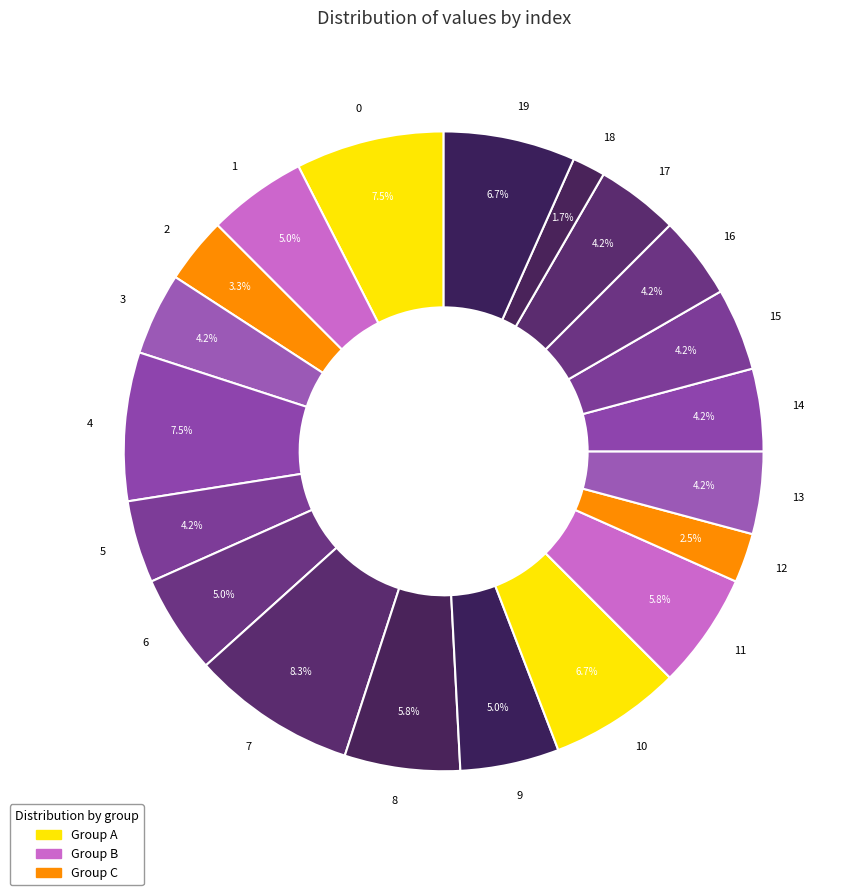

Is 19 the majority of the pie?

No